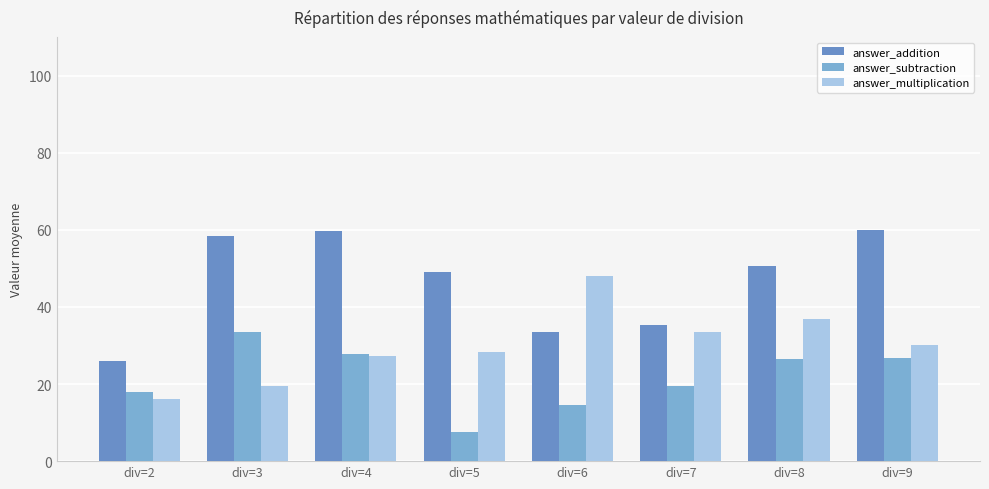

What is the minimum value shown in the chart?

7.7